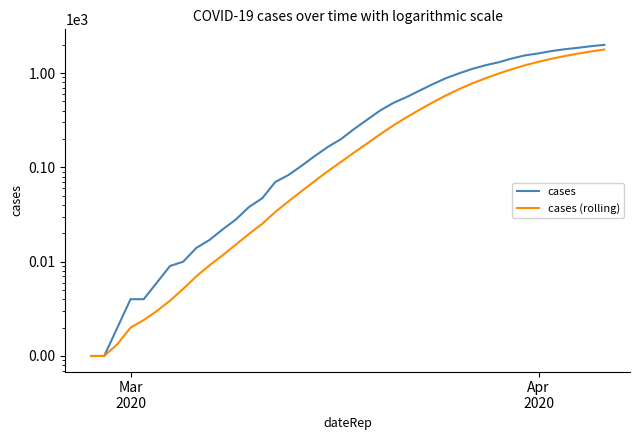

How many values in the cases series exceed 256?

19